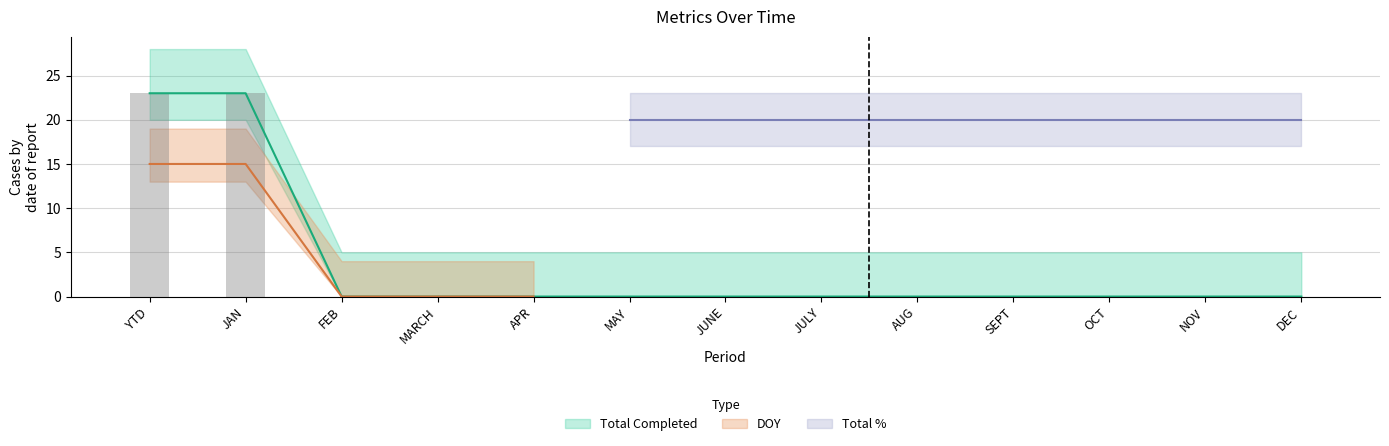

What is the label of the 5th bar from the right?

AUG